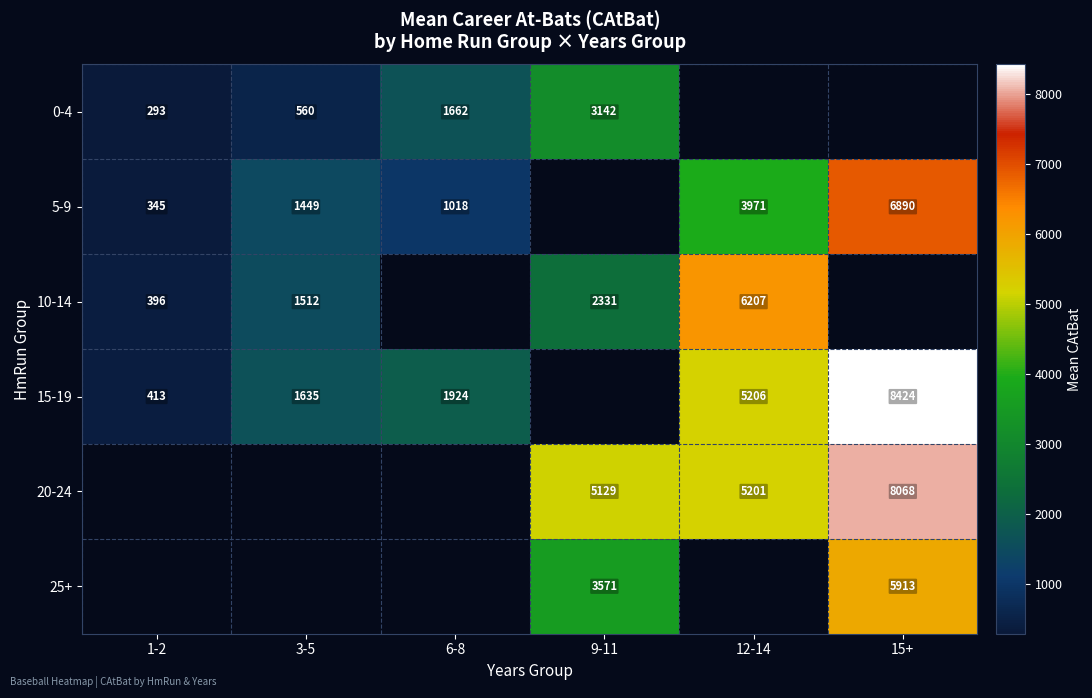

The 5-9 series shows 1449.0 at 3-5. True or false?

True